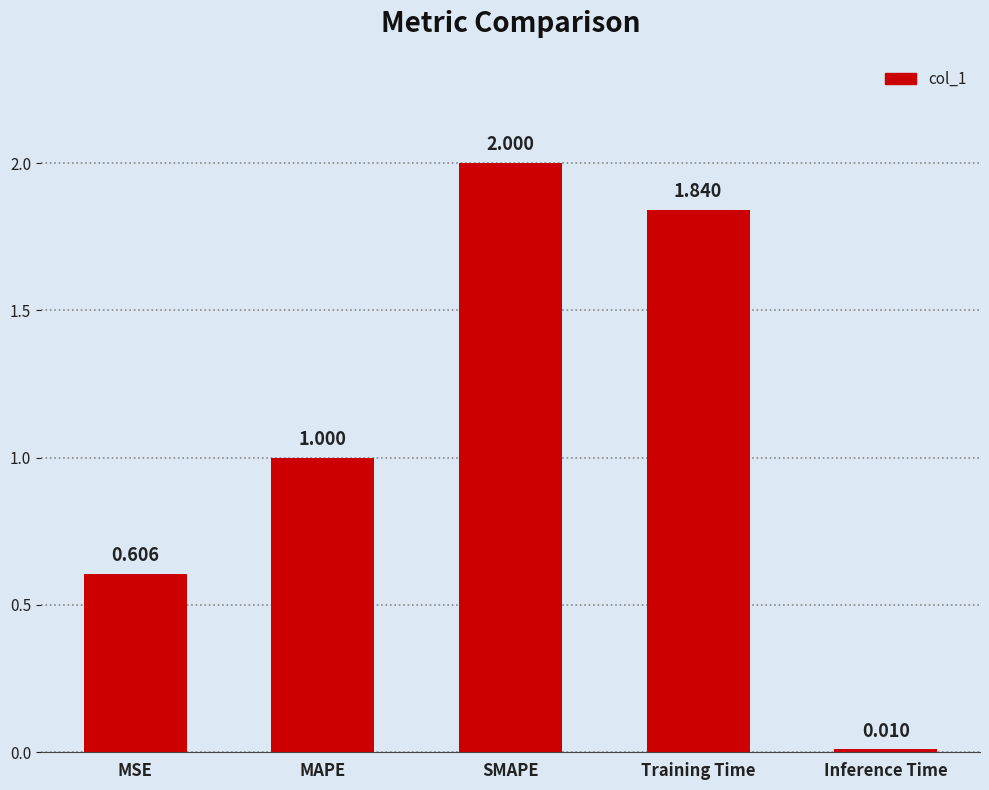

List the labels in order of value, smallest first.

Inference Time, MSE, MAPE, Training Time, SMAPE